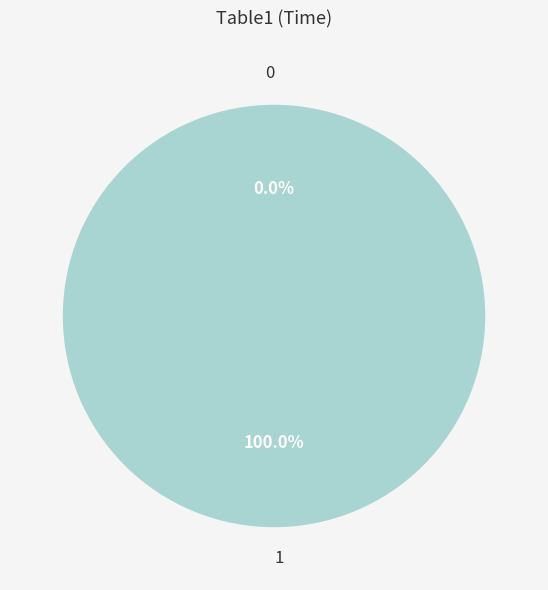

Which slice is the largest?

1